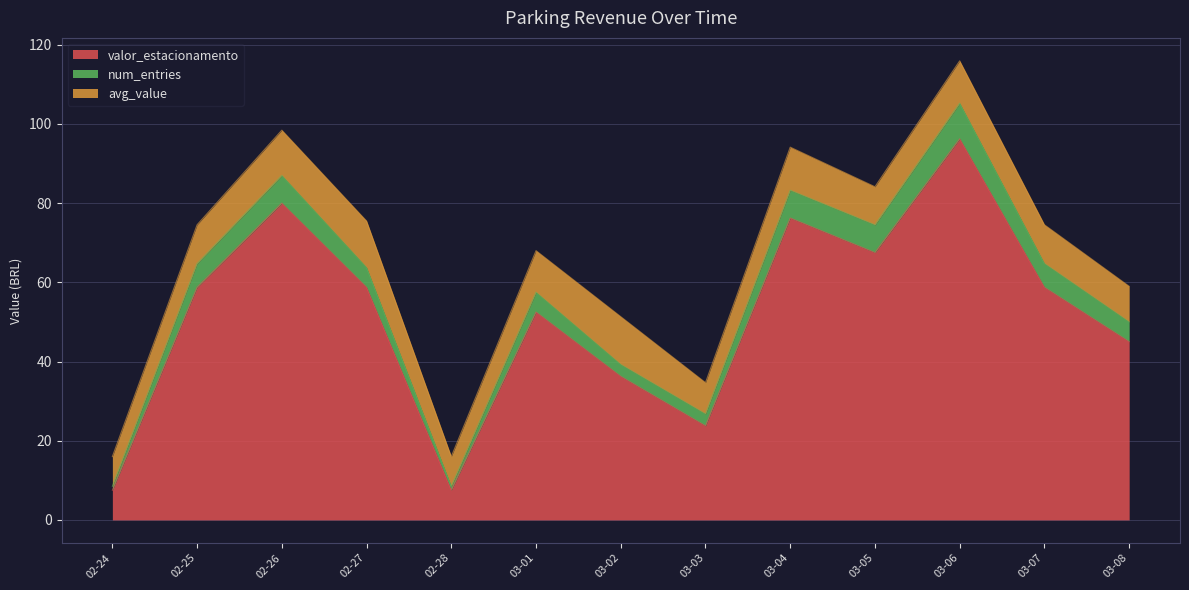

How many lines are shown in the chart?

3